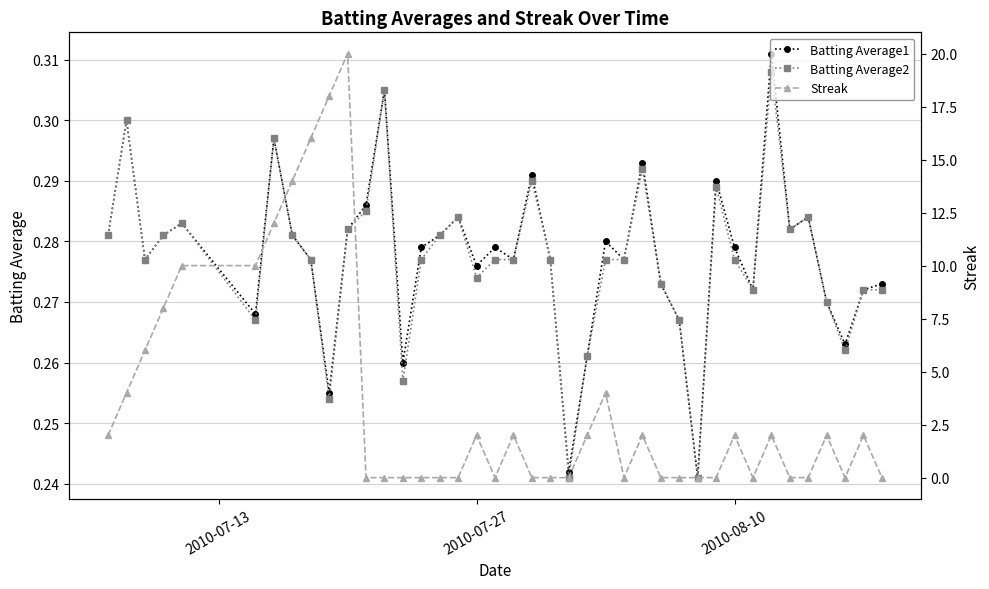

What is the average value of the Streak series?

3.5